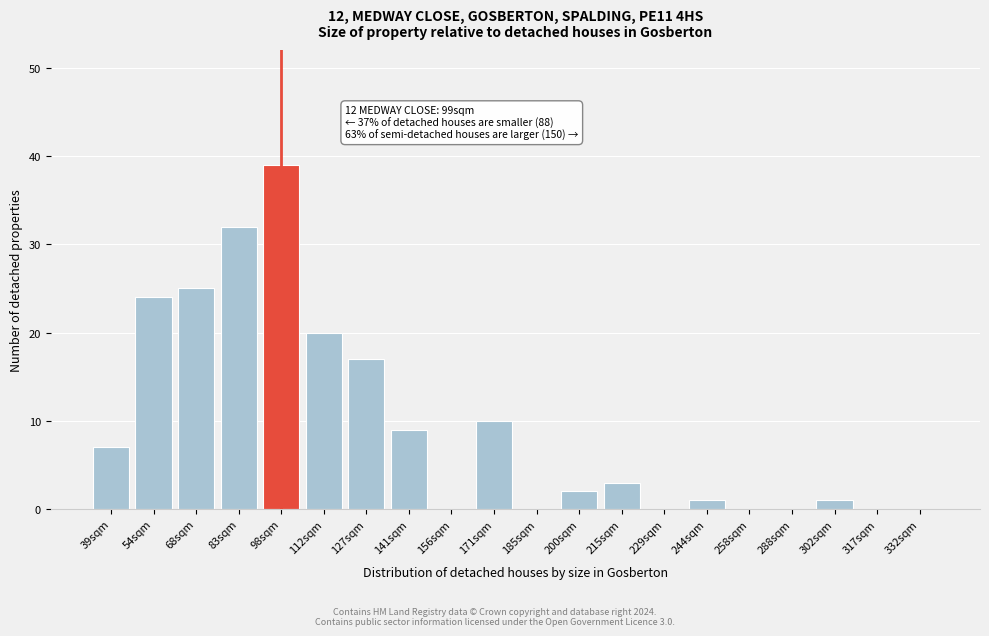

Reading right to left, extract all data points from this chart.

332sqm=0	317sqm=0	302sqm=1	288sqm=0	258sqm=0	244sqm=1	229sqm=0	215sqm=3	200sqm=2	185sqm=0	171sqm=10	156sqm=0	141sqm=9	127sqm=17	112sqm=20	98sqm=39	83sqm=32	68sqm=25	54sqm=24	39sqm=7